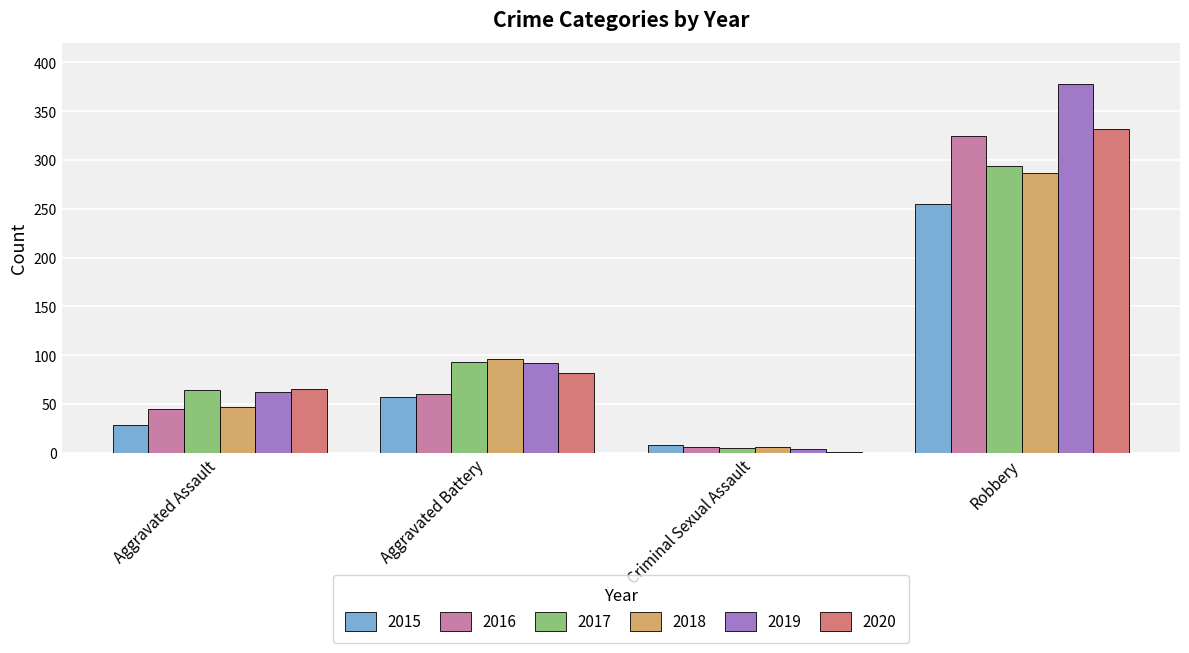

What is the sum of all 2015 values?

348